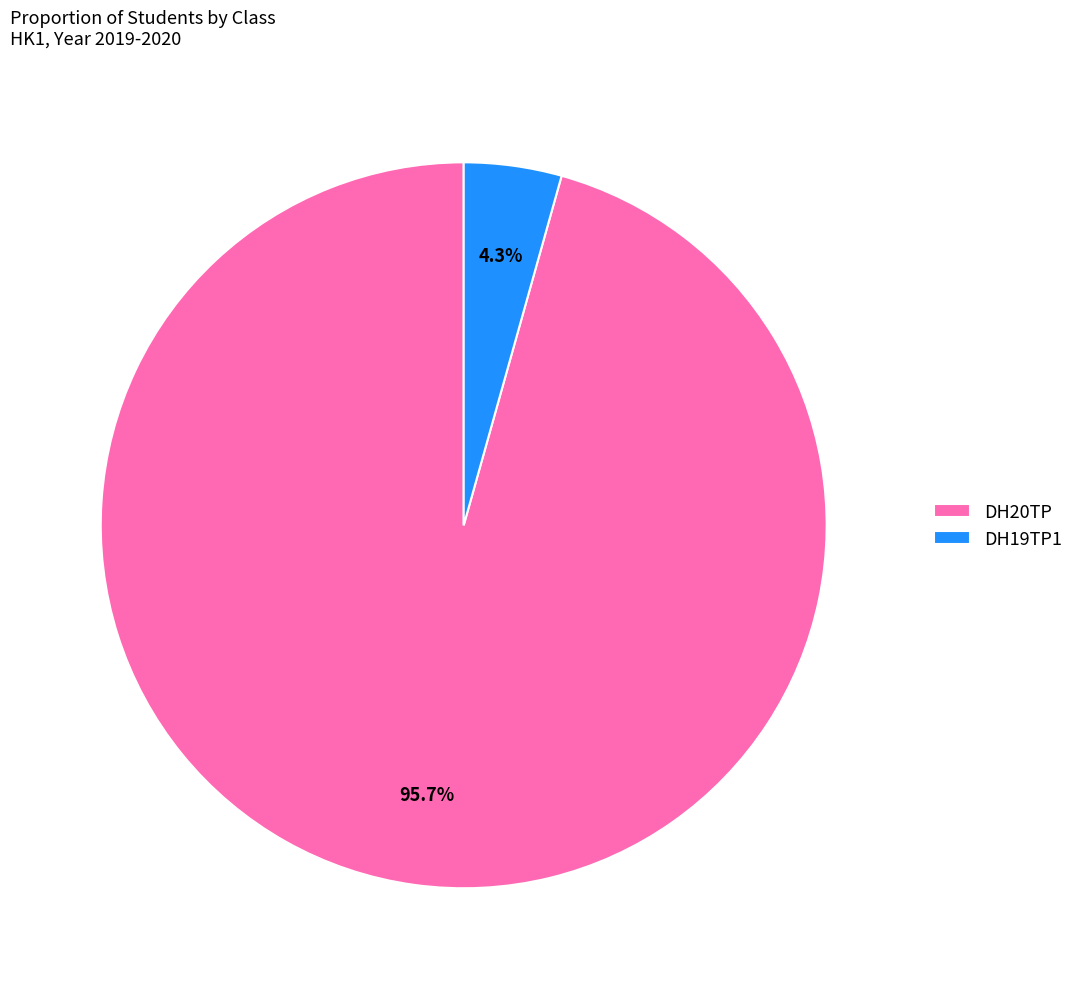

What percentage is NOT represented by DH19TP1?

95.7%